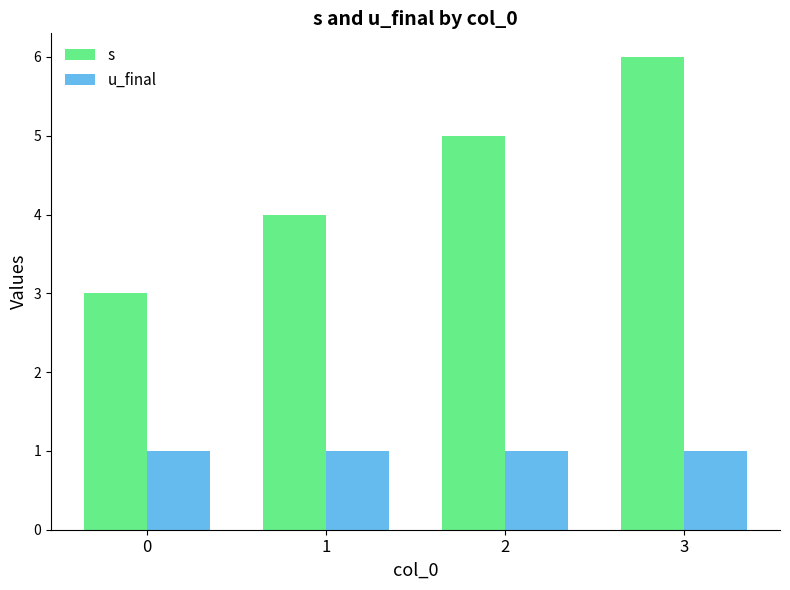

What is the total value across all series at 0?

4